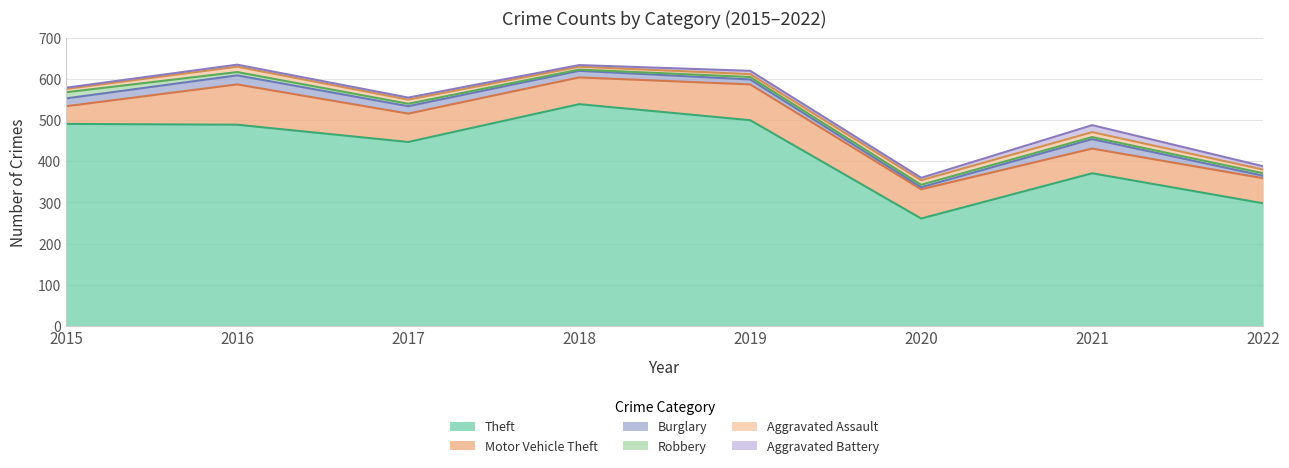

The Aggravated Battery series shows 3 at 2015. True or false?

True